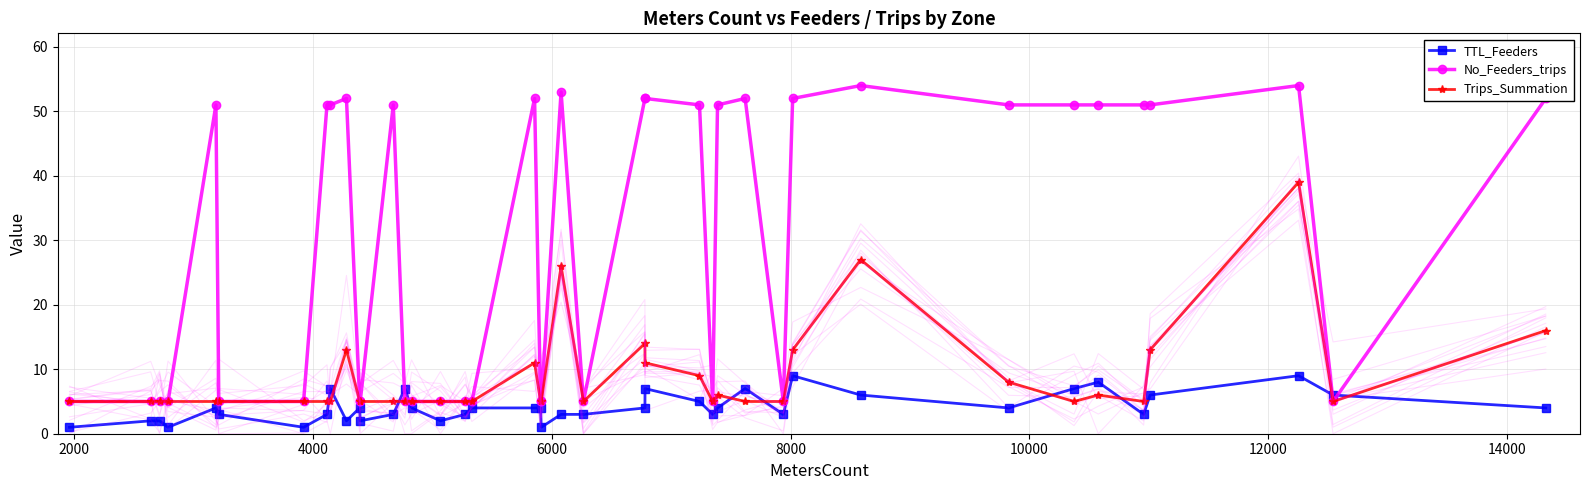

What is the average value of the TTL_Feeders series?

4